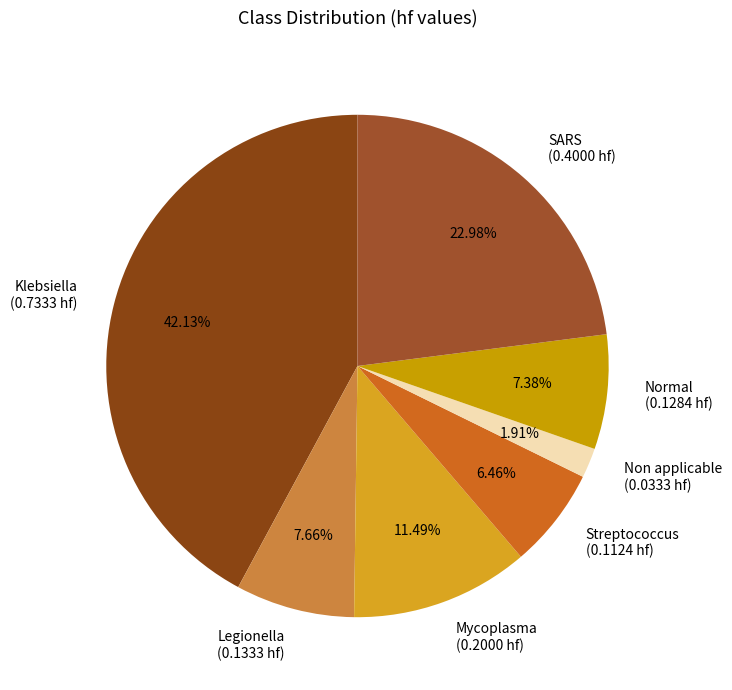

Which slice is the smallest?

Non applicable (0.0333 hf)